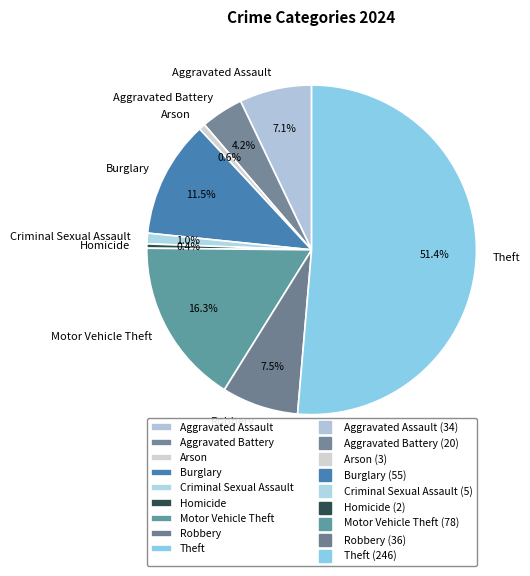

How many slices are in this pie chart?

9